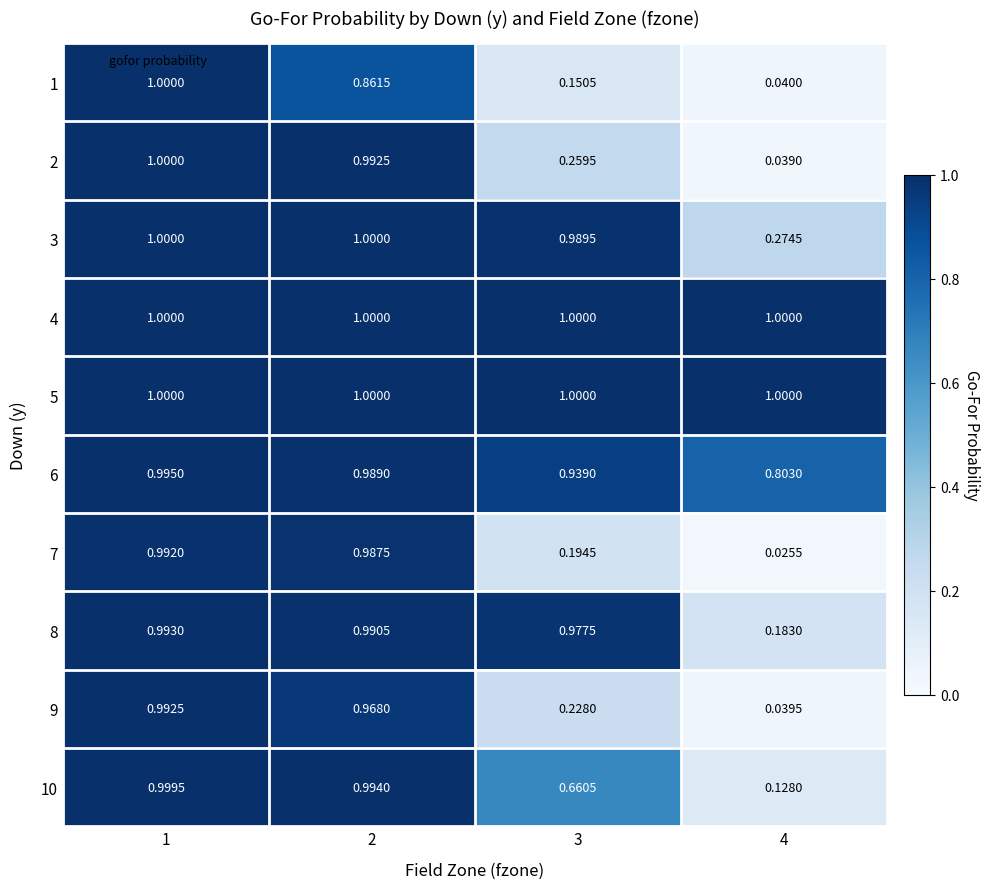

Which series has the largest range (max minus min)?

7